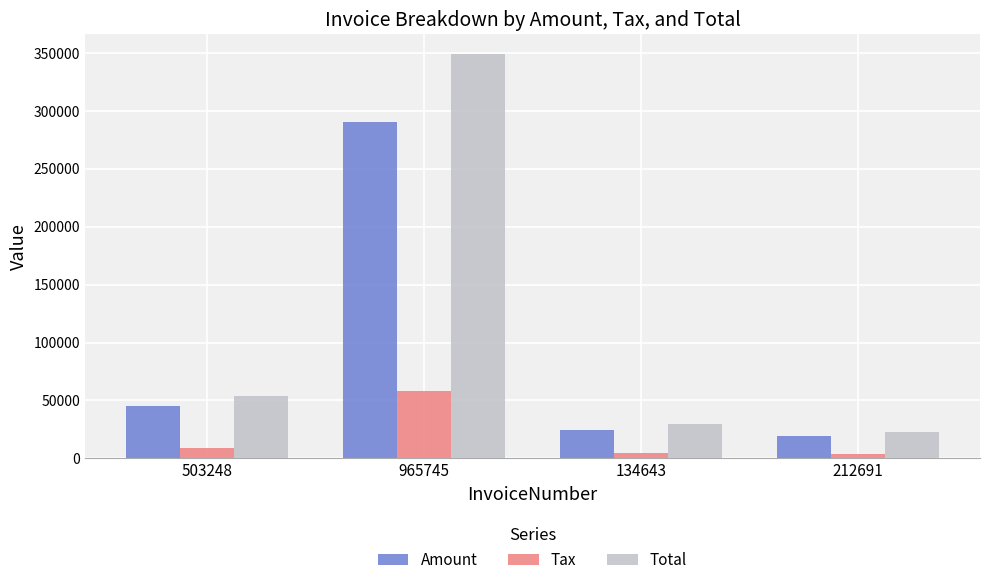

Where is Tax nearest to the value 30993?

503248